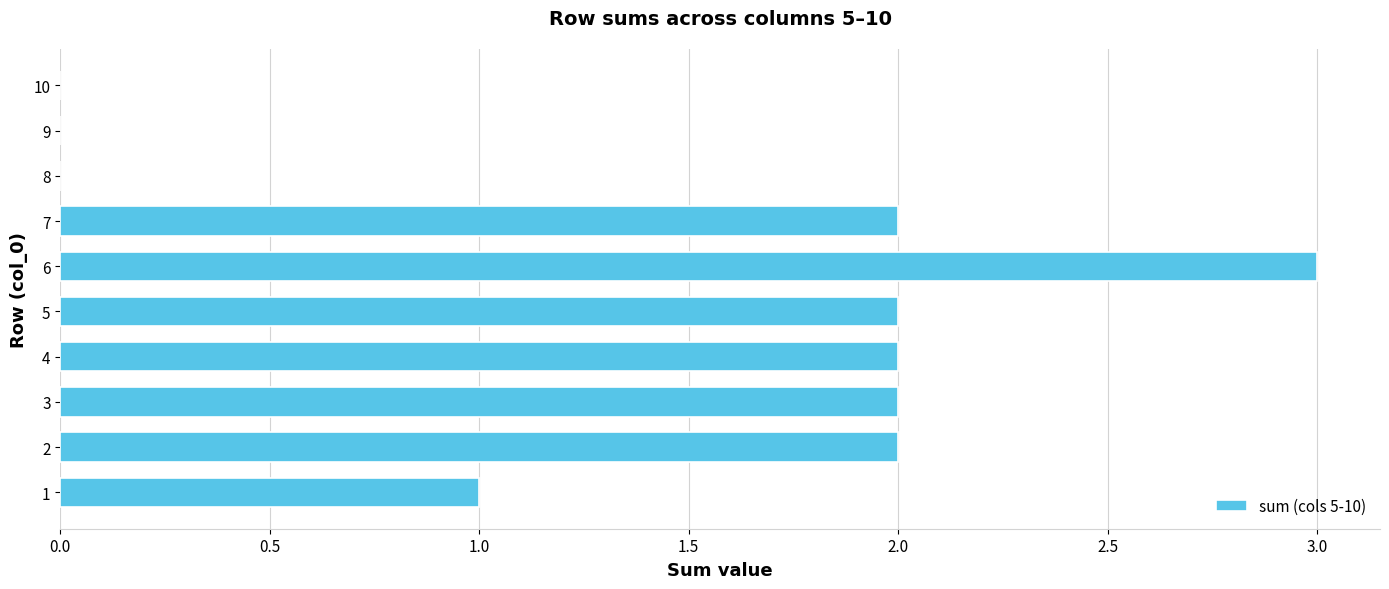

Which category has the highest value across all series?

6